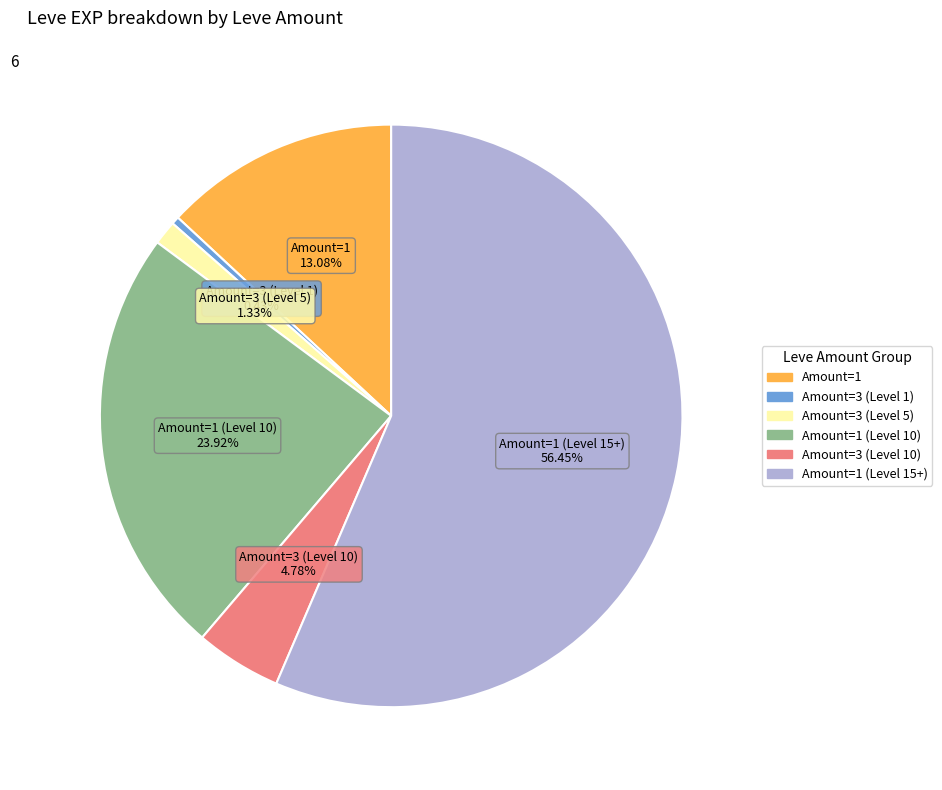

Does any single category account for the majority?

Yes